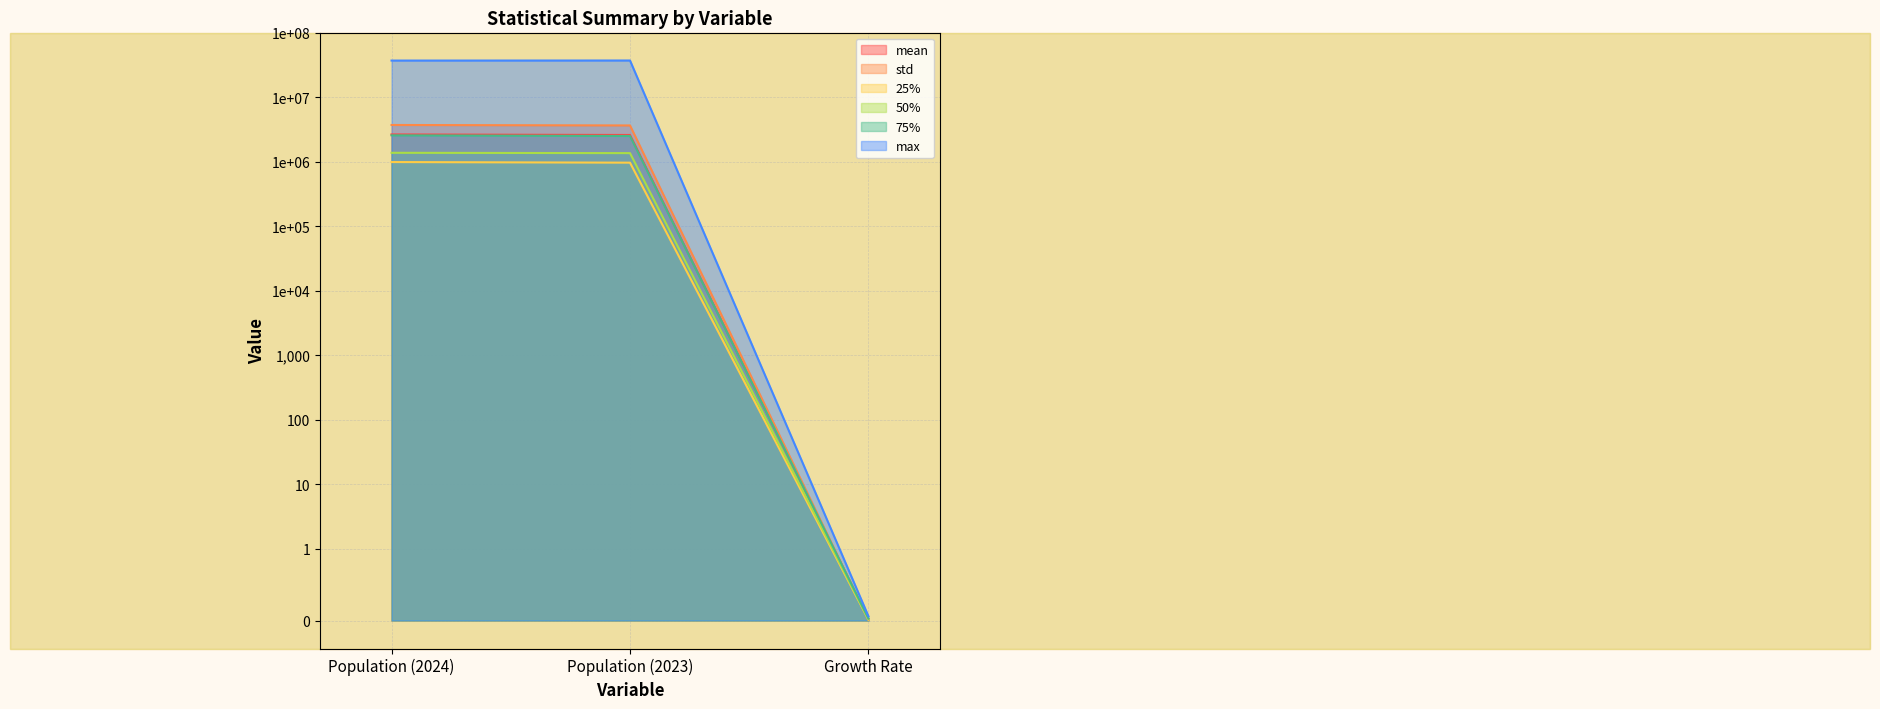

What are all the series names shown in the legend?

mean, std, 25%, 50%, 75%, max